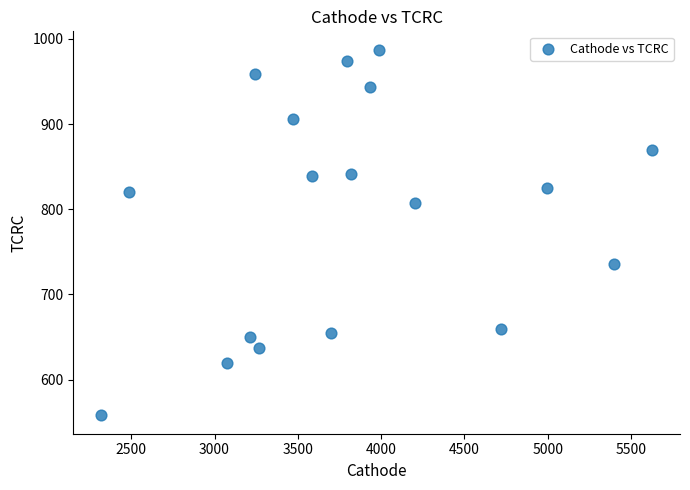

What is the range of X values (max minus min)?

3309.9